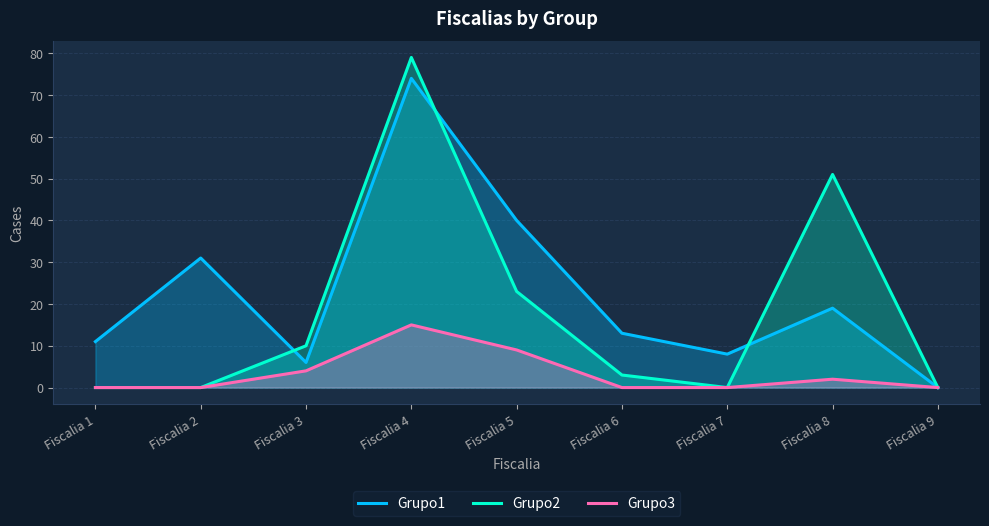

How many interior local peaks does the Grupo3 series have?

2